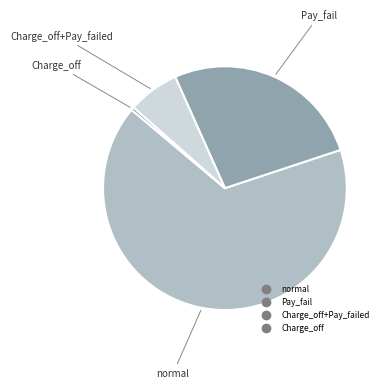

How many segments does this pie chart have?

4